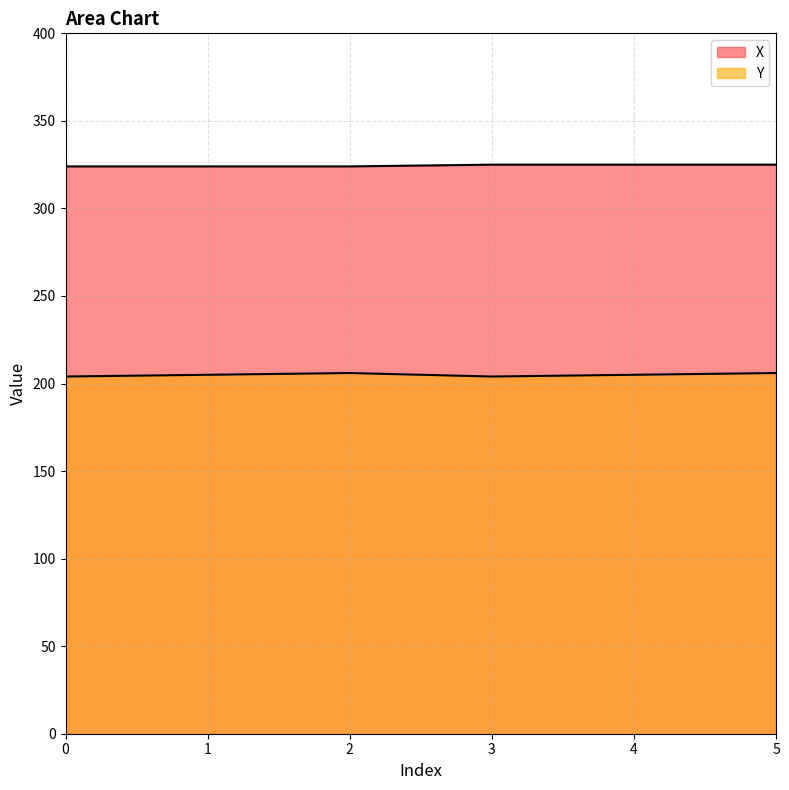

How many lines are shown in the chart?

2